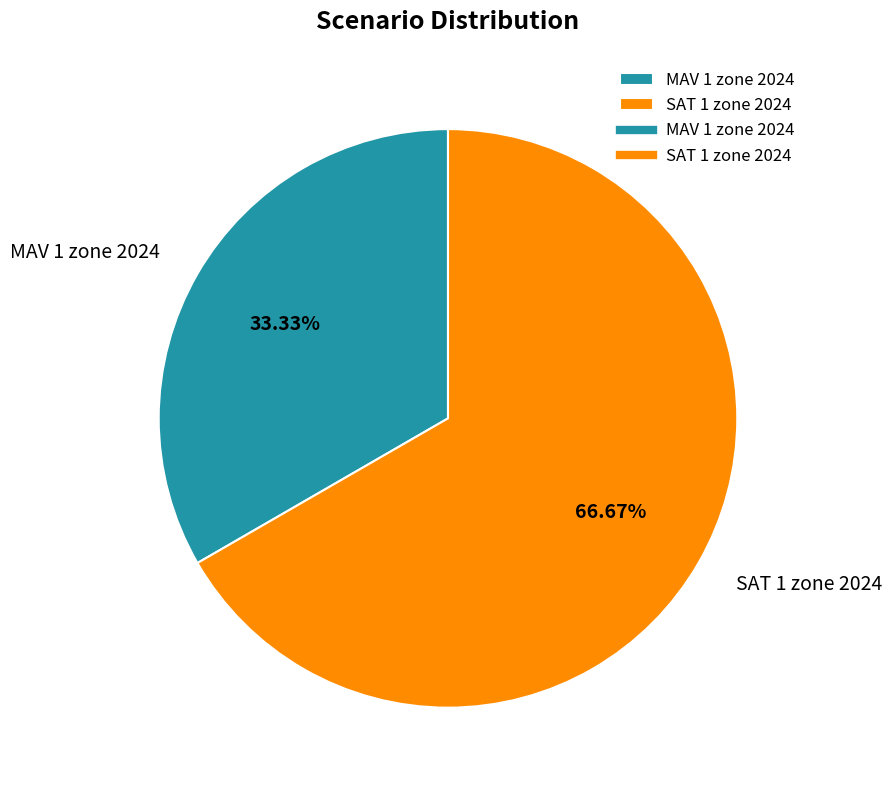

What is the total percentage of SAT 1 zone 2024 and MAV 1 zone 2024?

100.0%